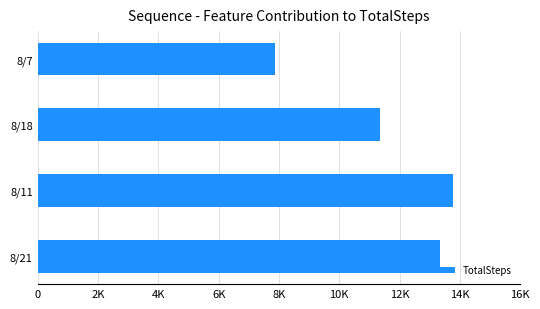

Are the bars horizontal?

Yes